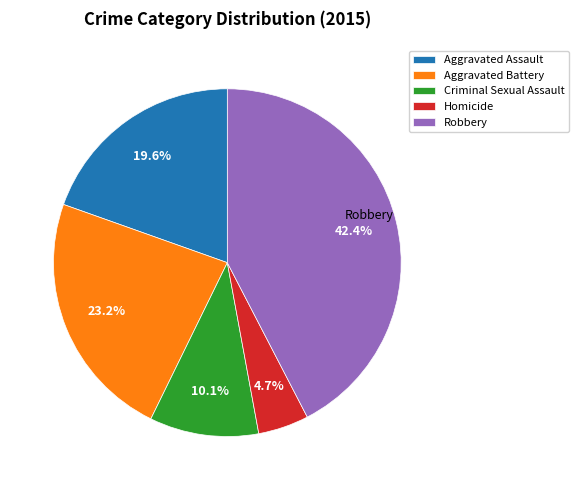

True or false: Homicide accounts for 13% of the total.

False